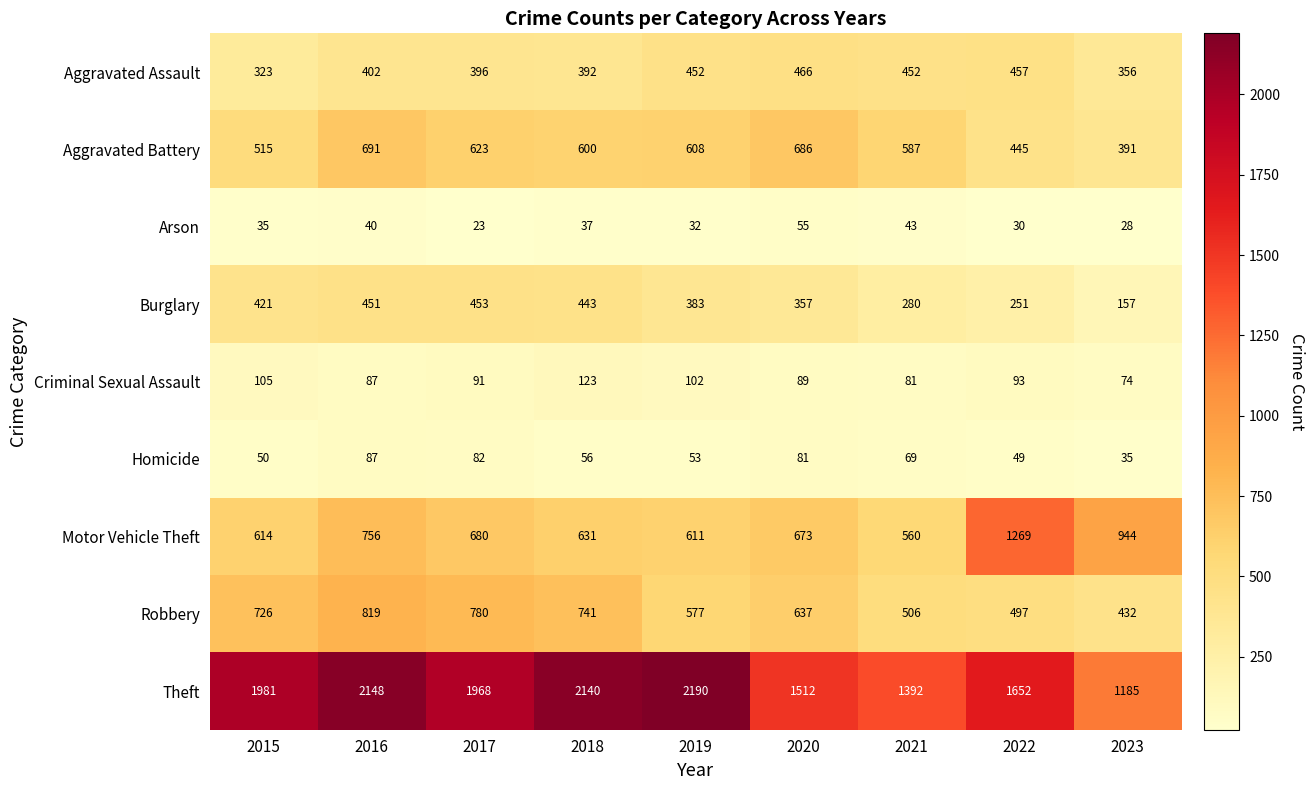

At how many categories does at least one series exceed 174?

9